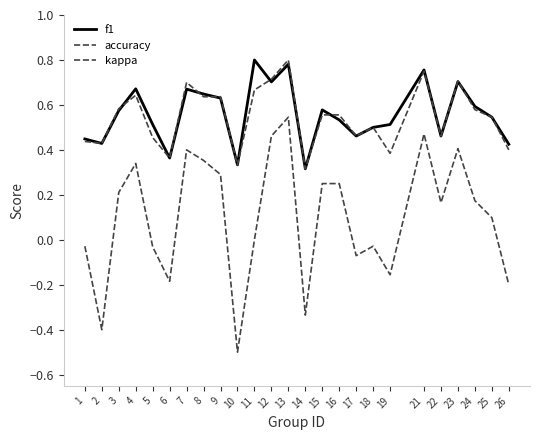

How many lines are shown in the chart?

3